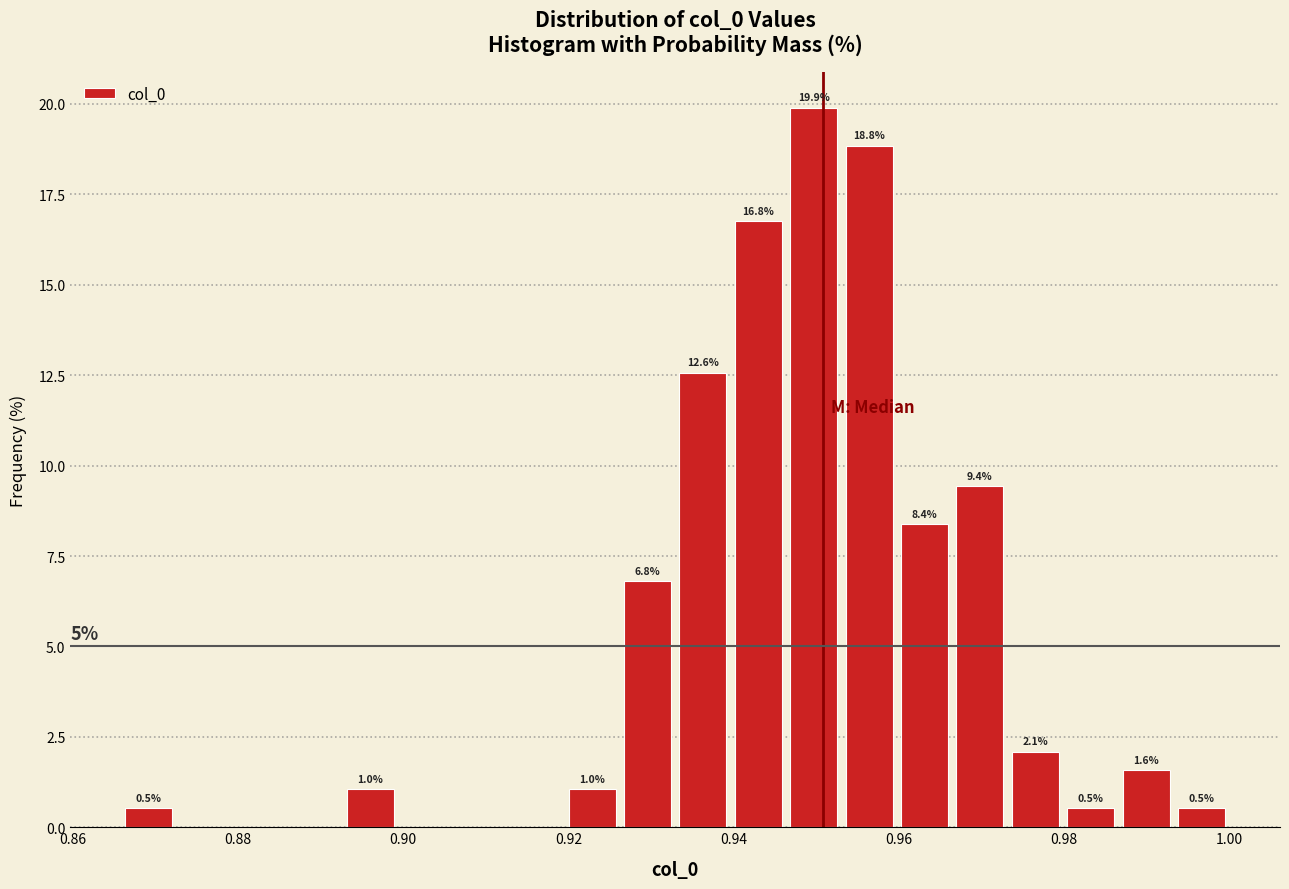

Read against the x-axis, roughly where is the centre of the tallest bar?

0.950